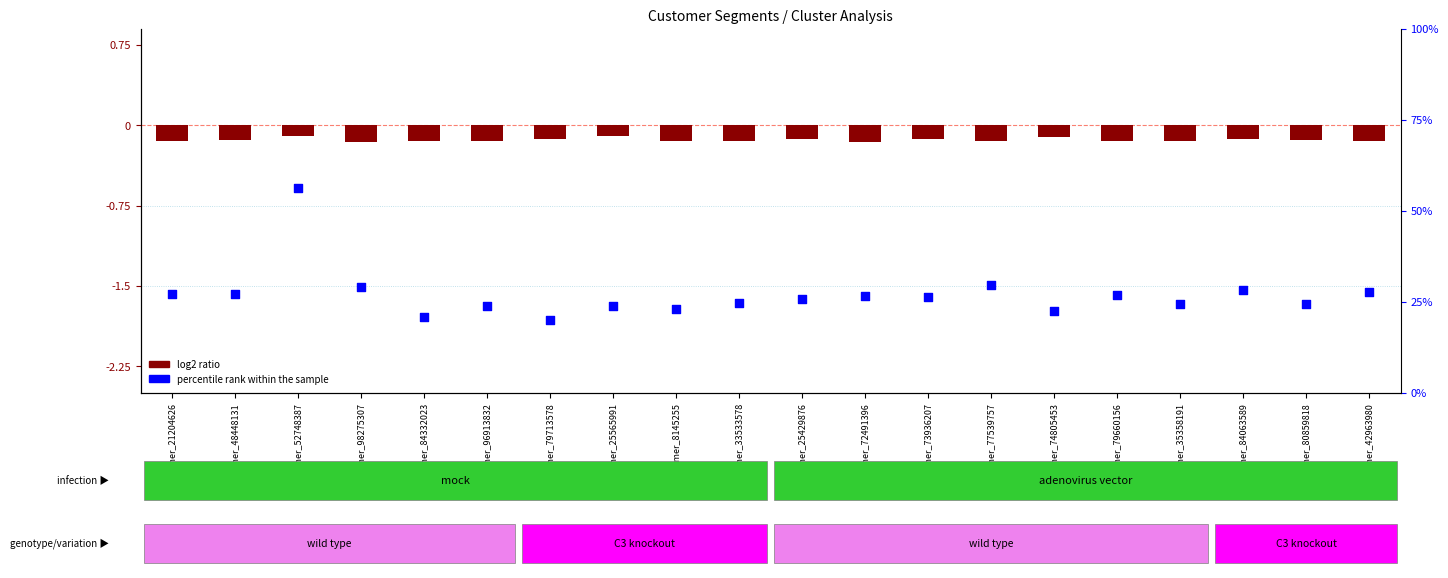

Which series has the largest total across all categories?

percentile rank within the sample